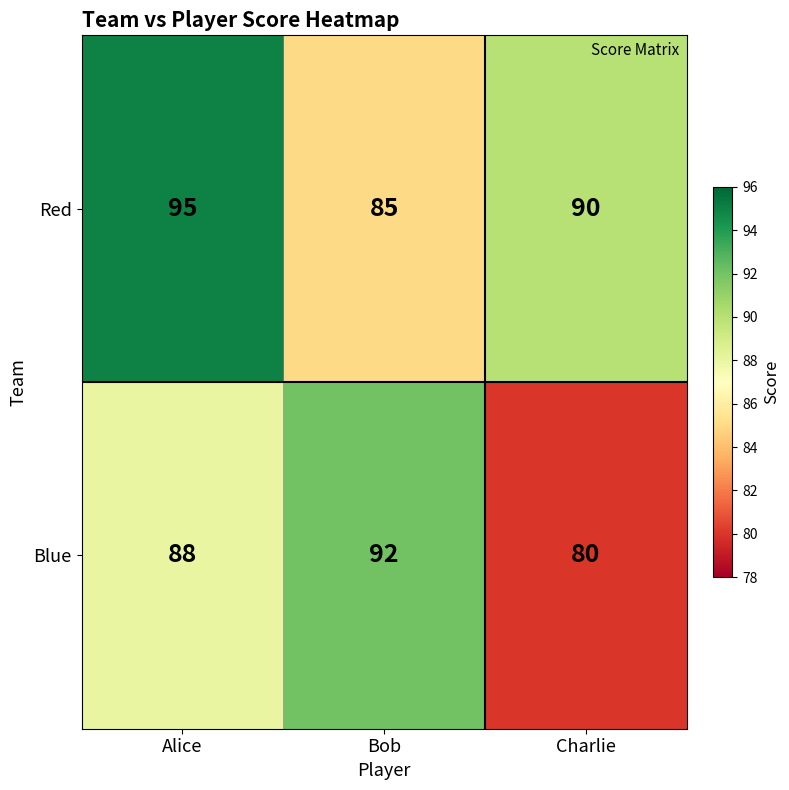

What is the smallest value displayed?

80